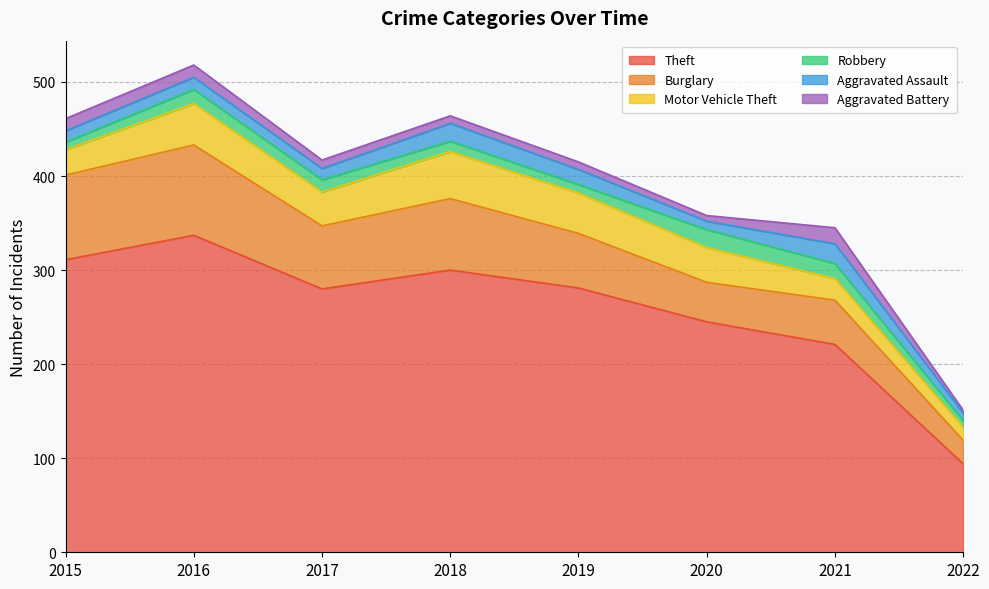

At 2016, list the series in order from largest to smallest.

Theft, Burglary, Motor Vehicle Theft, Robbery, Aggravated Assault, Aggravated Battery